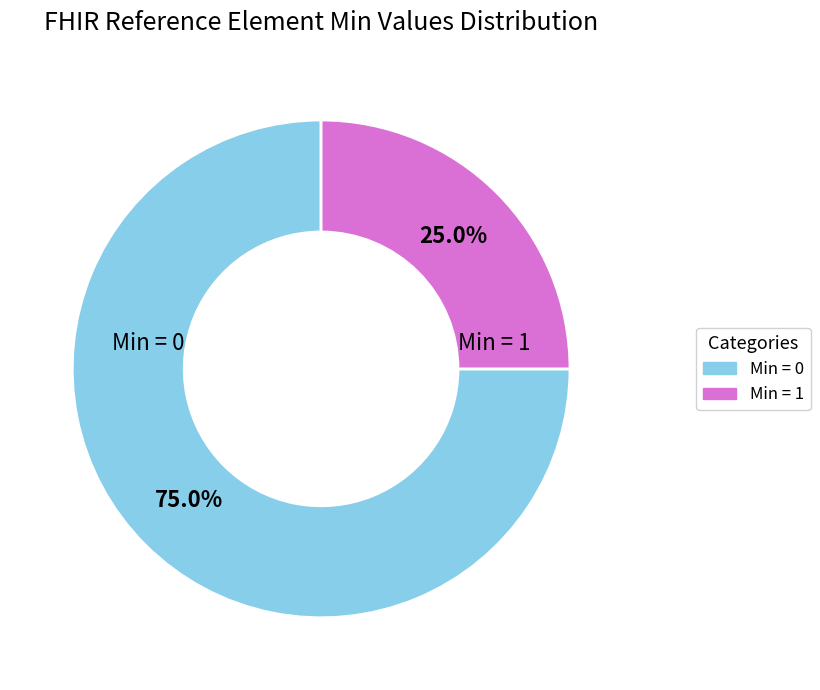

Does any single category account for the majority?

Yes